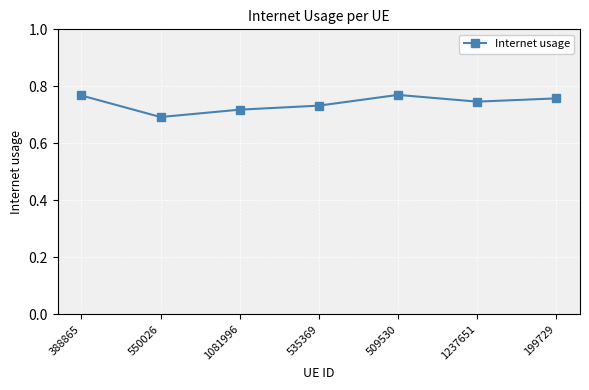

At which category does the data reach its first local peak?

509530